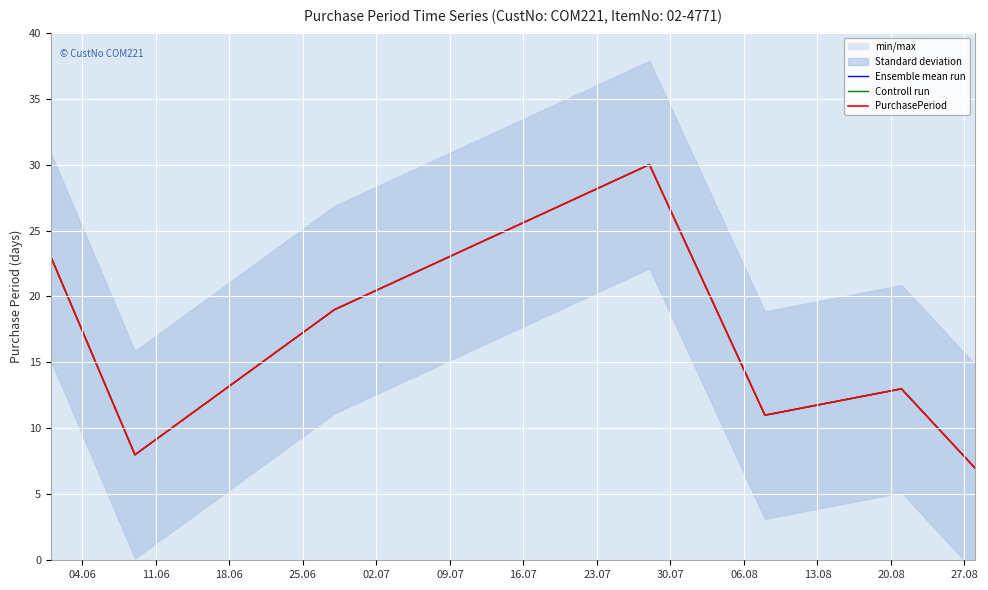

How many data points does each series have?

7